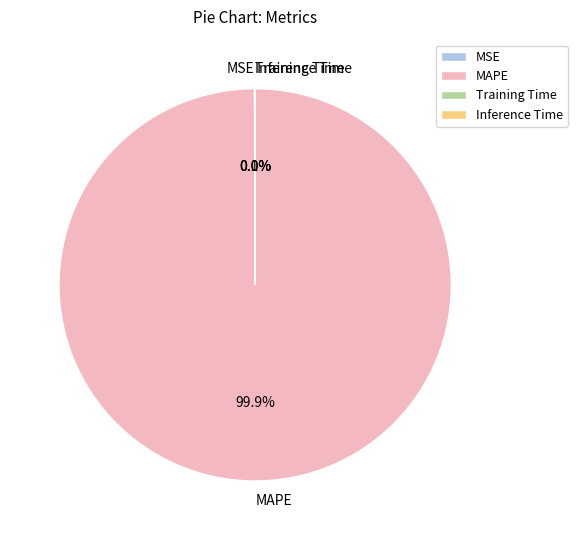

Which slice is the largest?

MAPE